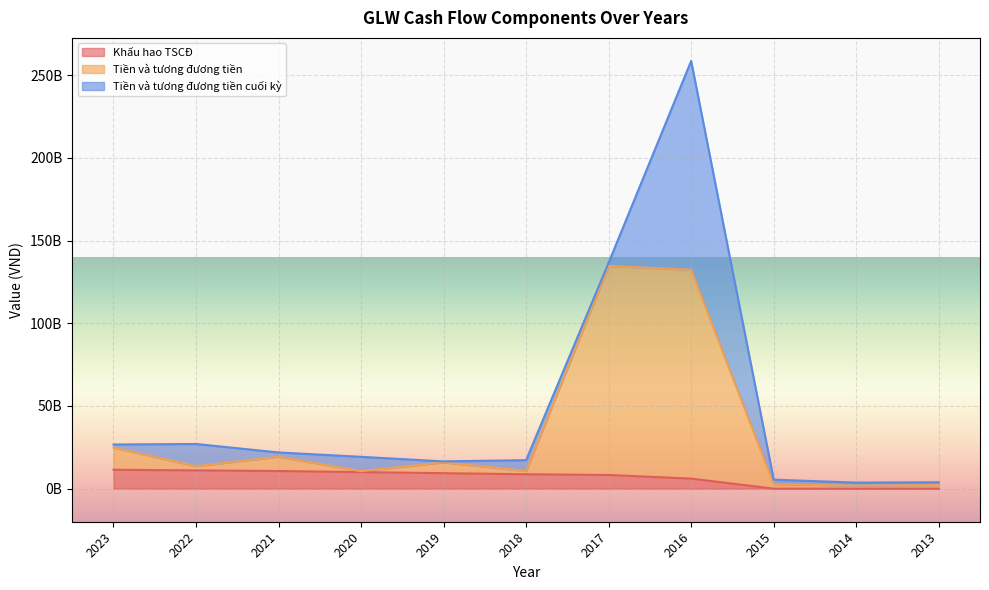

Which category has the highest value in the Khấu hao TSCĐ series?

2023